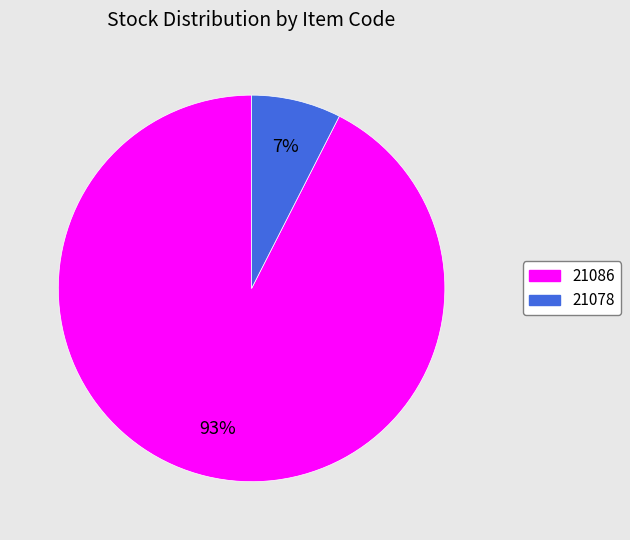

Is there any slice that represents more than half of the pie?

Yes